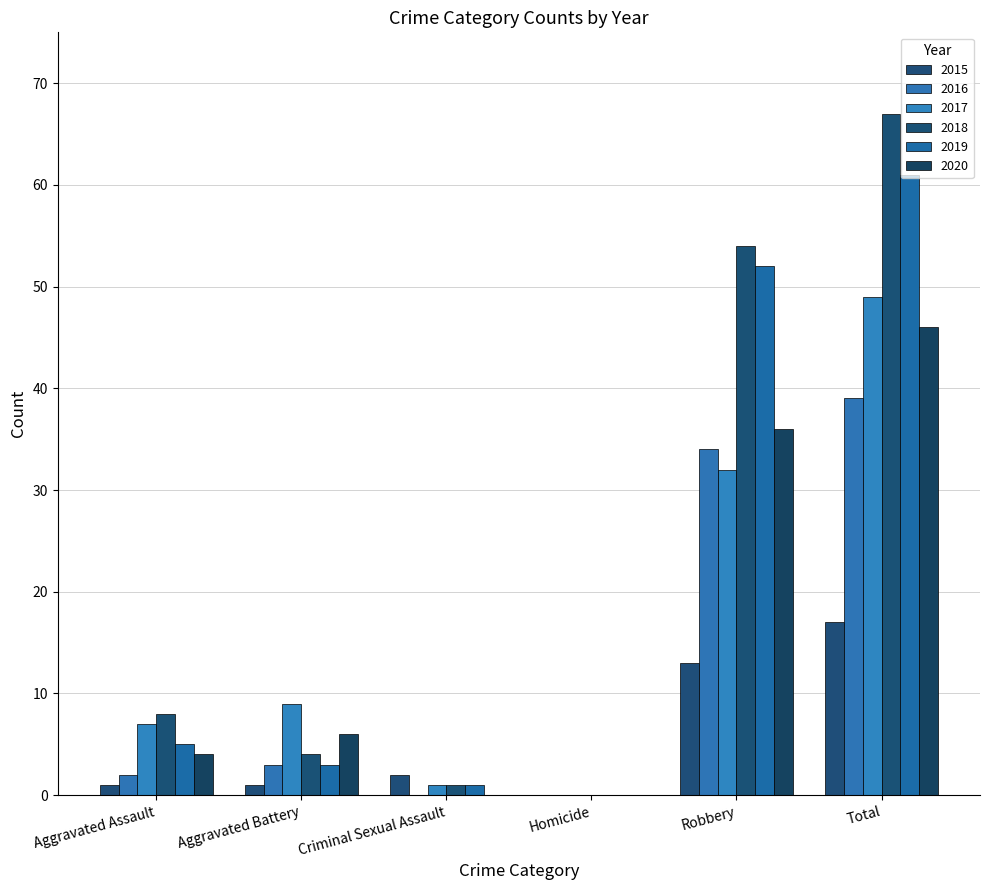

Which series has the widest spread of values?

2018